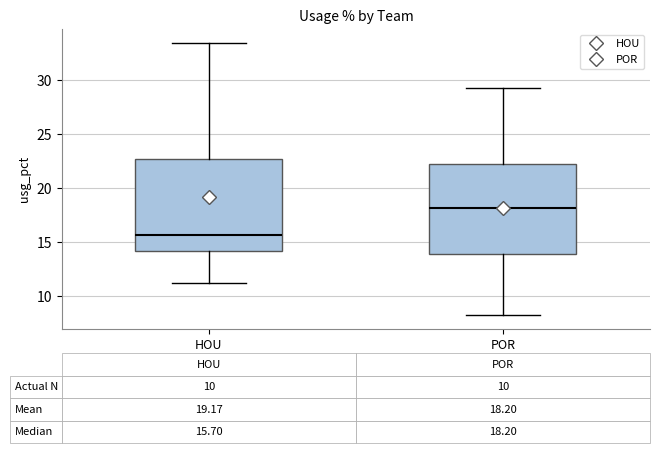

Which box's median line is the highest?

POR